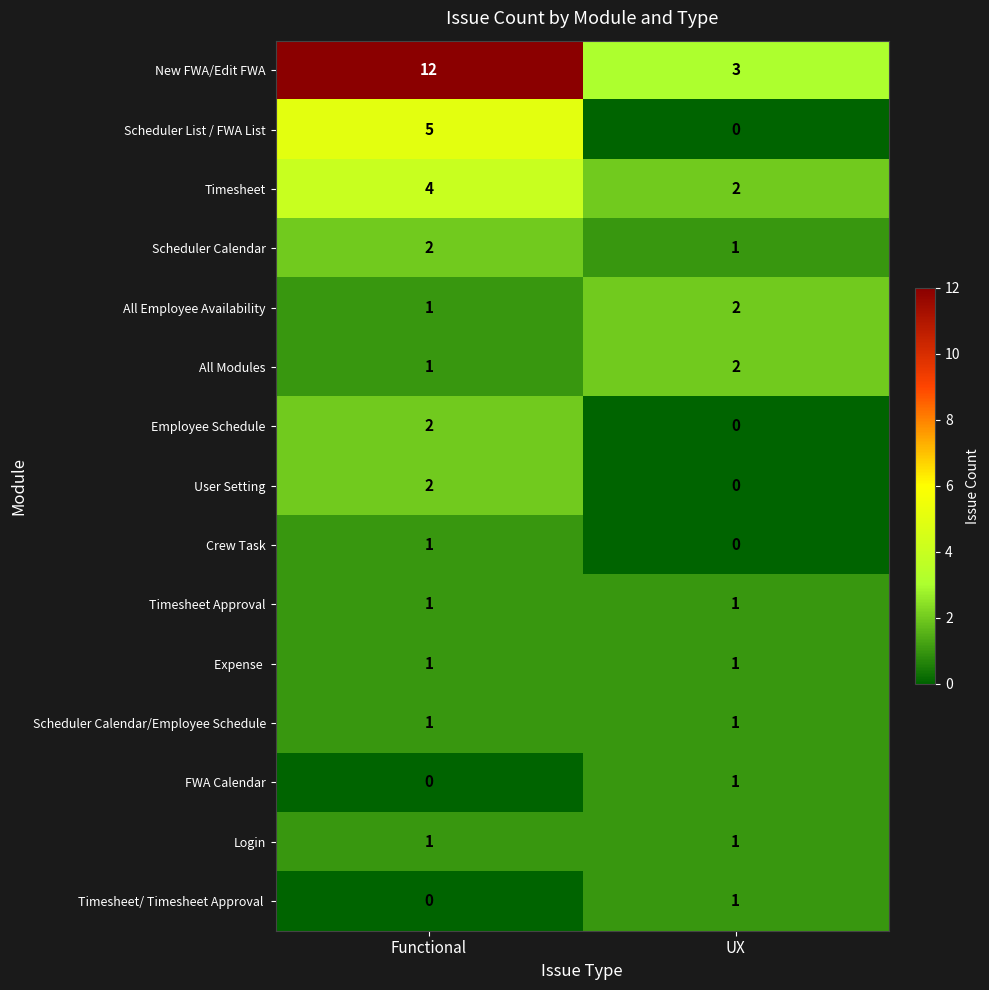

What is the sum of the Scheduler List / FWA List values at UX and Functional?

5